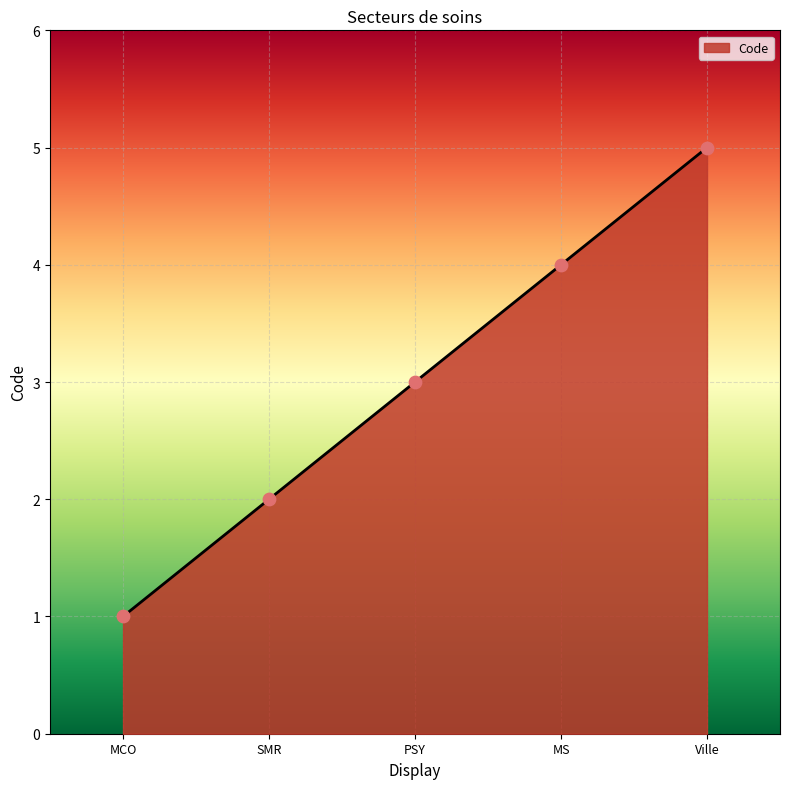

Between MCO and SMR, which is larger?

SMR